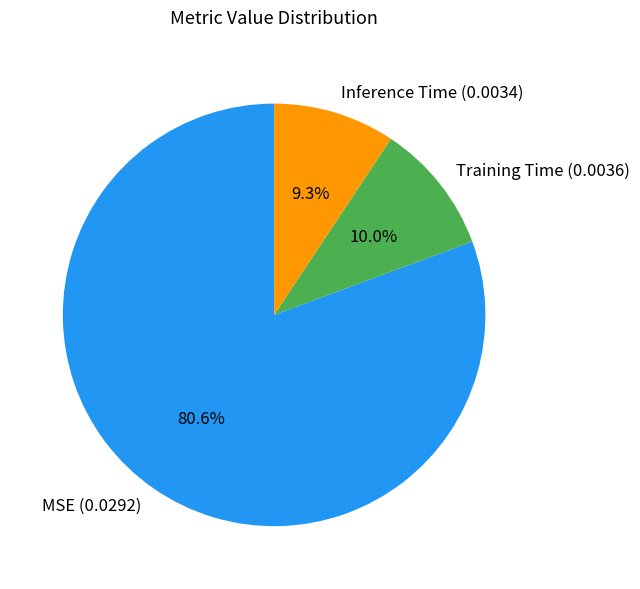

What is the largest slice in the pie chart?

MSE